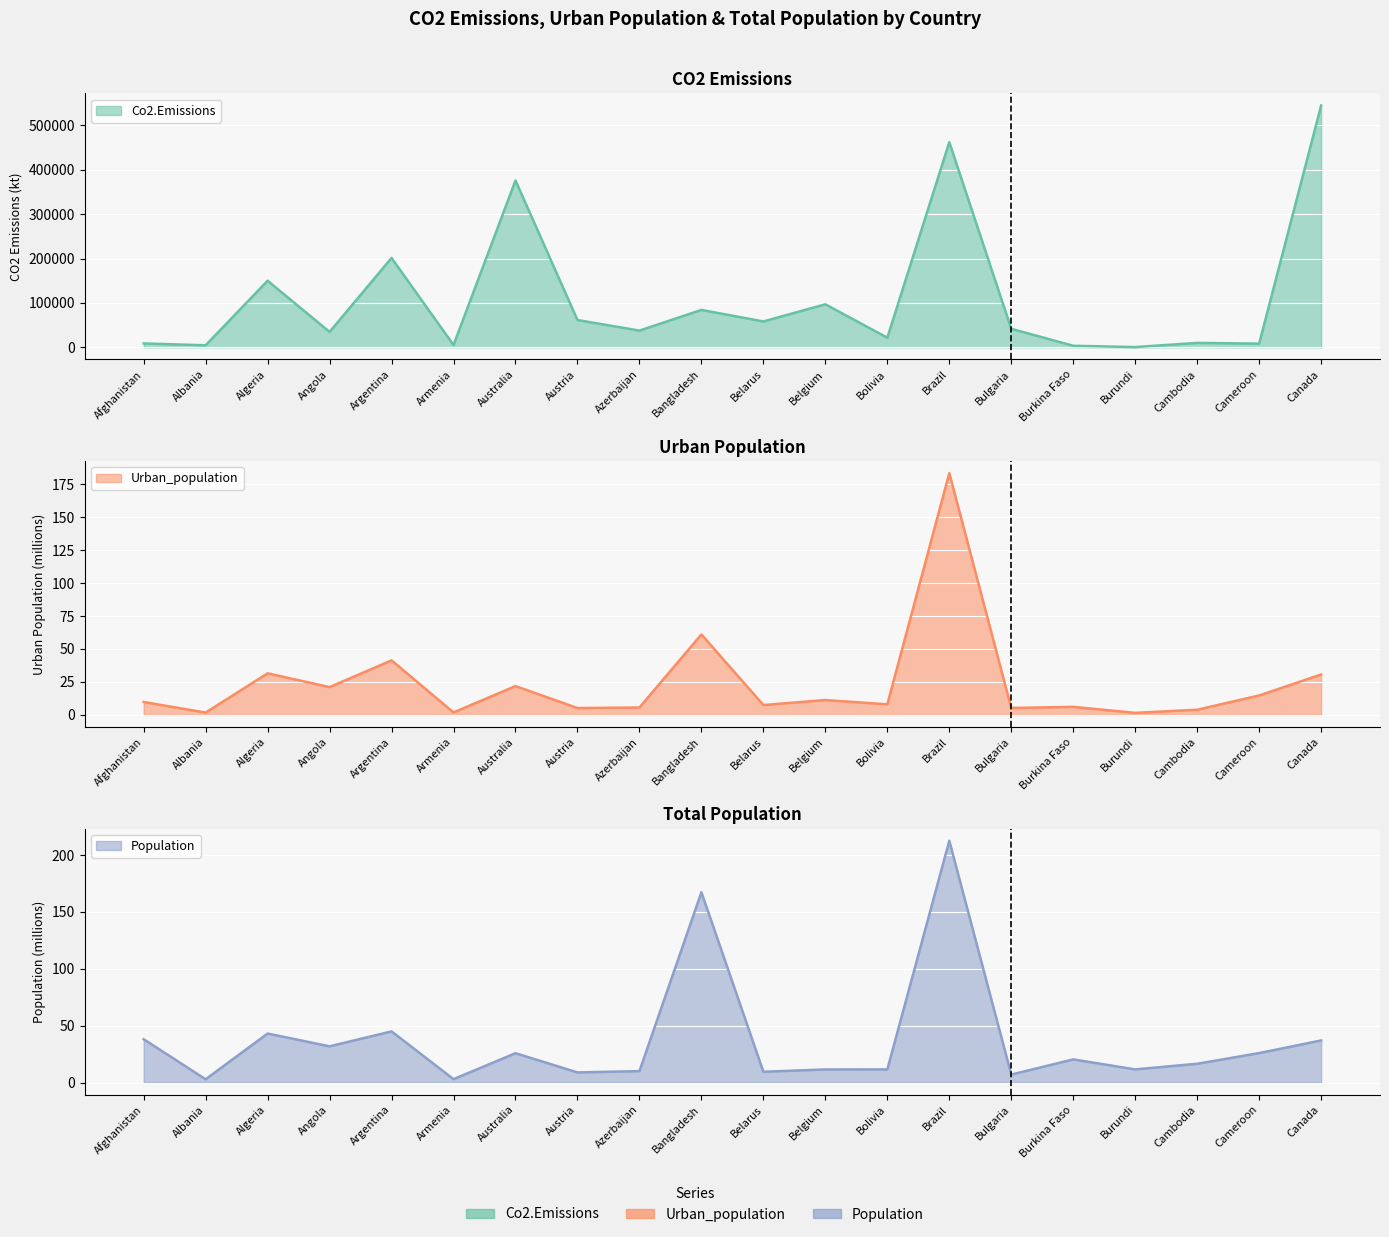

How many series are shown in this chart?

3